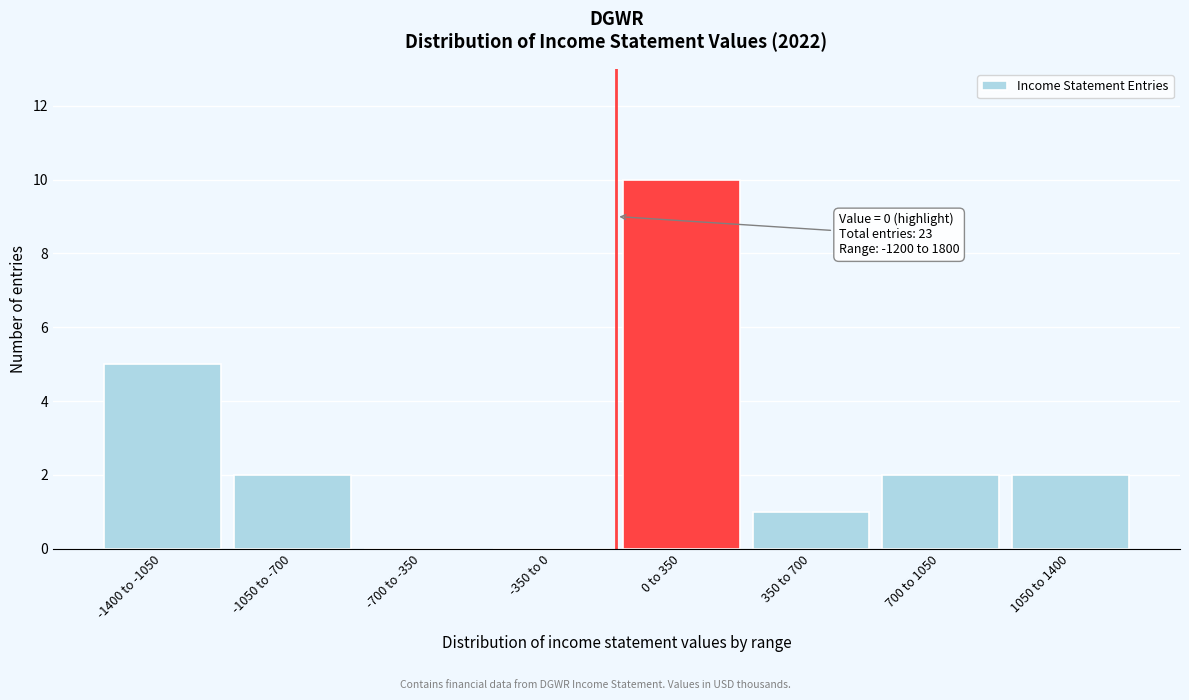

Reading right to left, transcribe all the data shown in this chart.

1050 to 1400=2	700 to 1050=2	350 to 700=1	0 to 350=10	-350 to 0=0	-700 to -350=0	-1050 to -700=2	-1400 to -1050=5